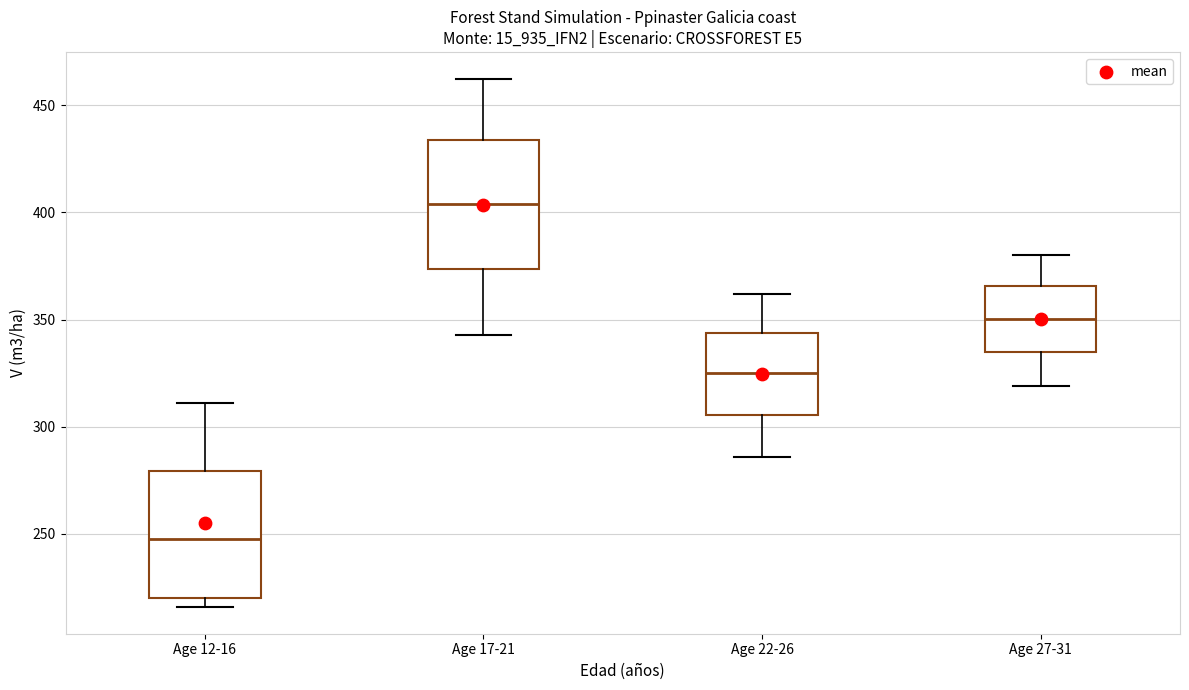

Where is the upper edge of the box for Age 12-16 on the y-axis? The values are not printed on the chart, so give them approximately, as read against the axis.

280